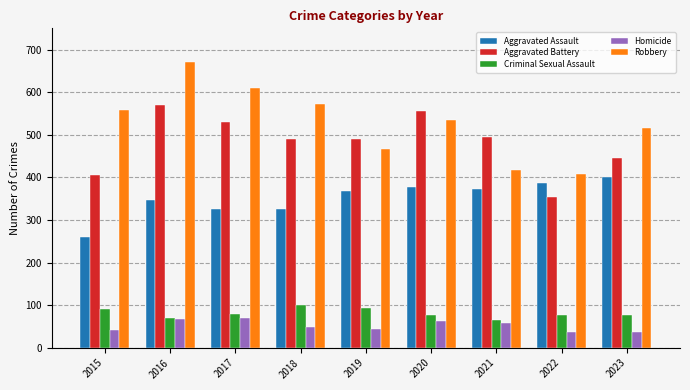

Which label corresponds to the largest value in the chart?

2016